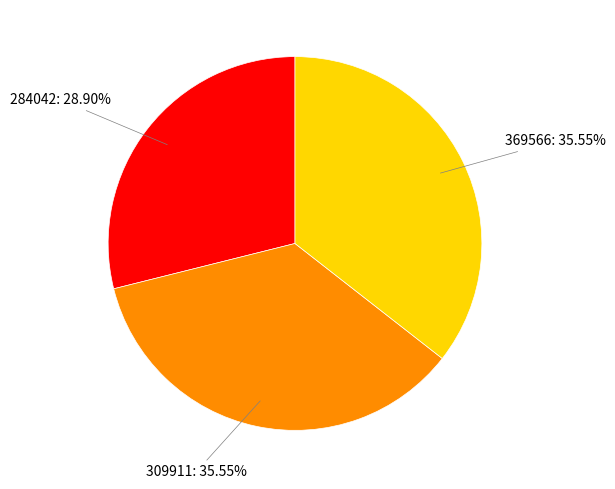

Does any single category account for the majority?

No